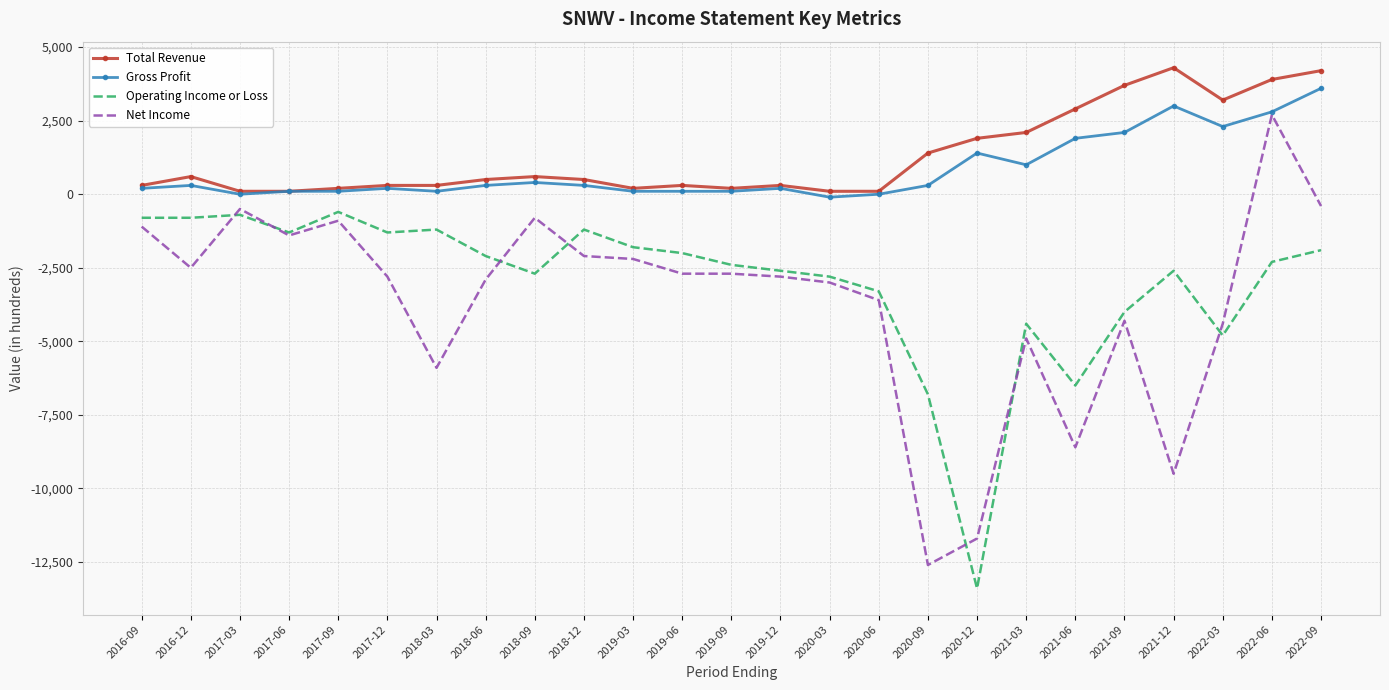

The value of Operating Income or Loss at 2017-06 is -470. True or false?

False